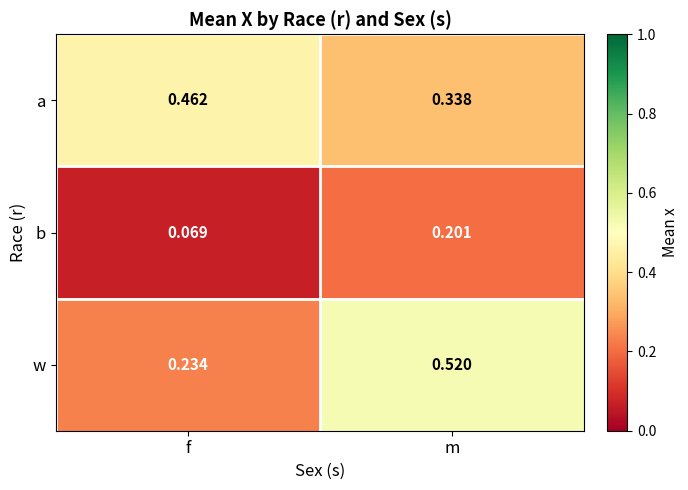

Which series has the largest range (max minus min)?

w